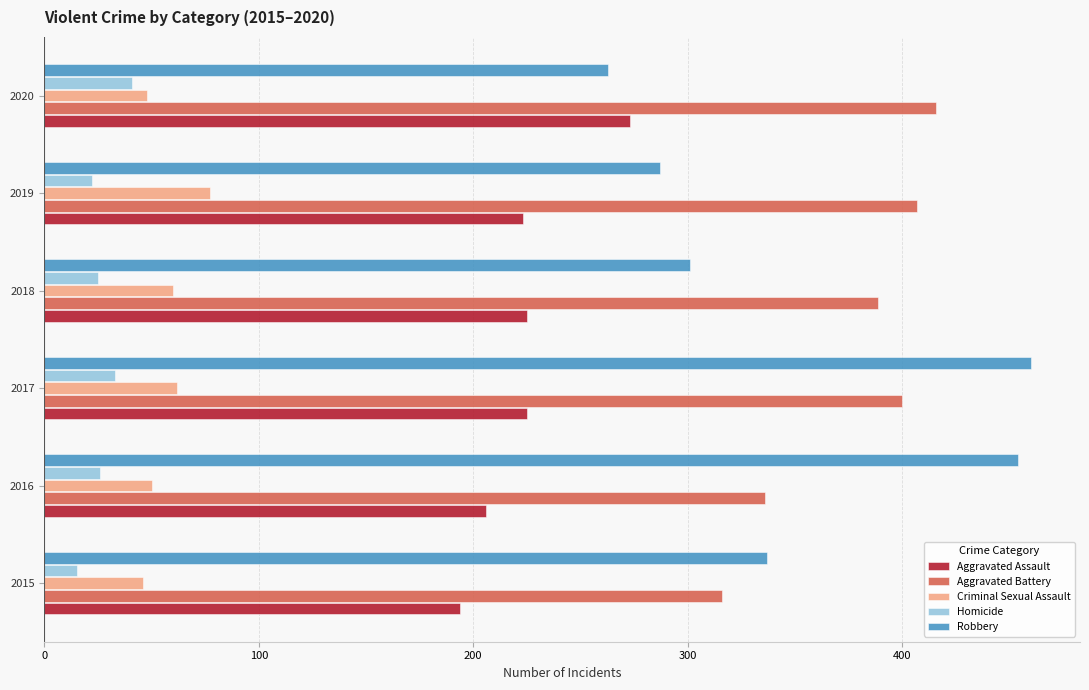

Count the number of data series in this chart.

5